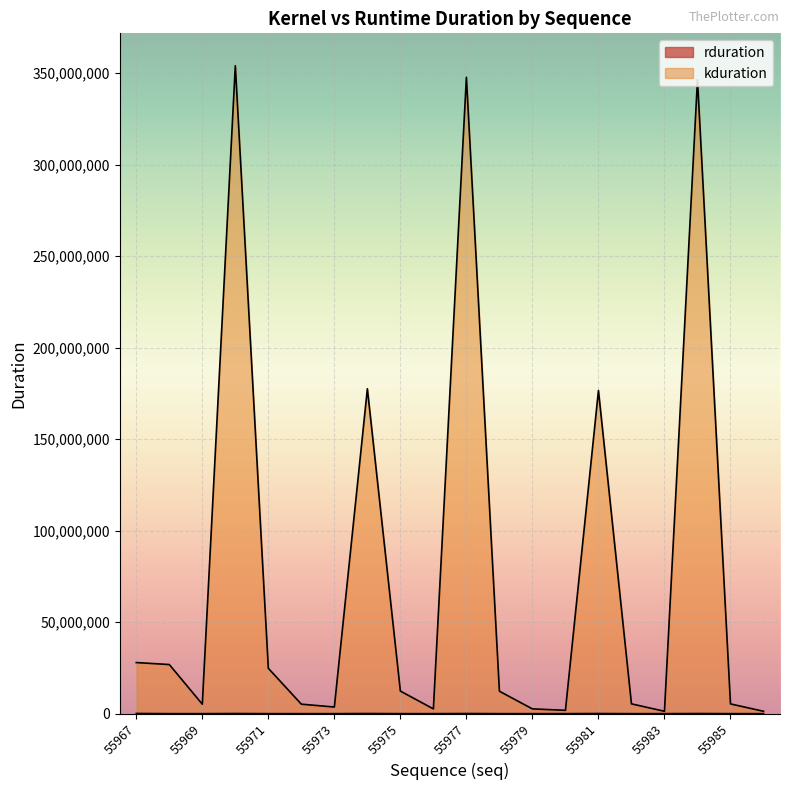

Where is the first local minimum for rduration?

55969